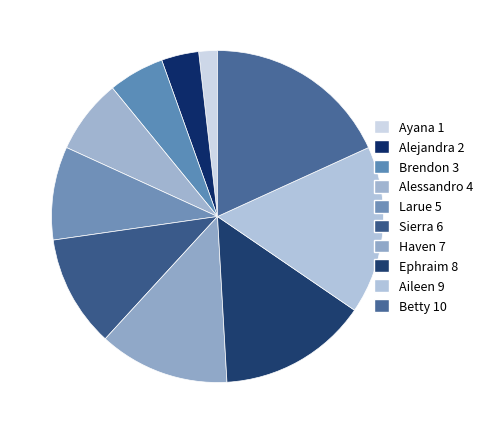

What is the change in value from Haven to Betty?

+3